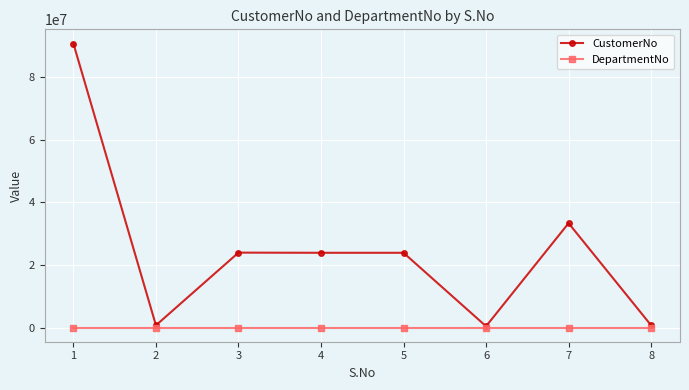

True or false: CustomerNo has more than 0 interior local peaks.

True